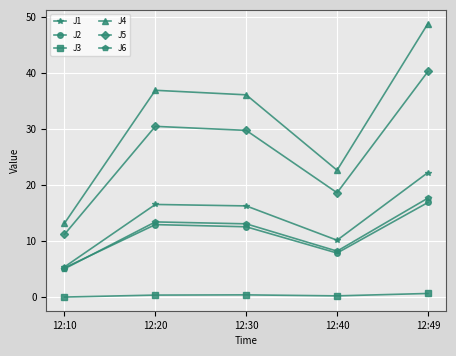

What is the minimum value for J2?

5.2